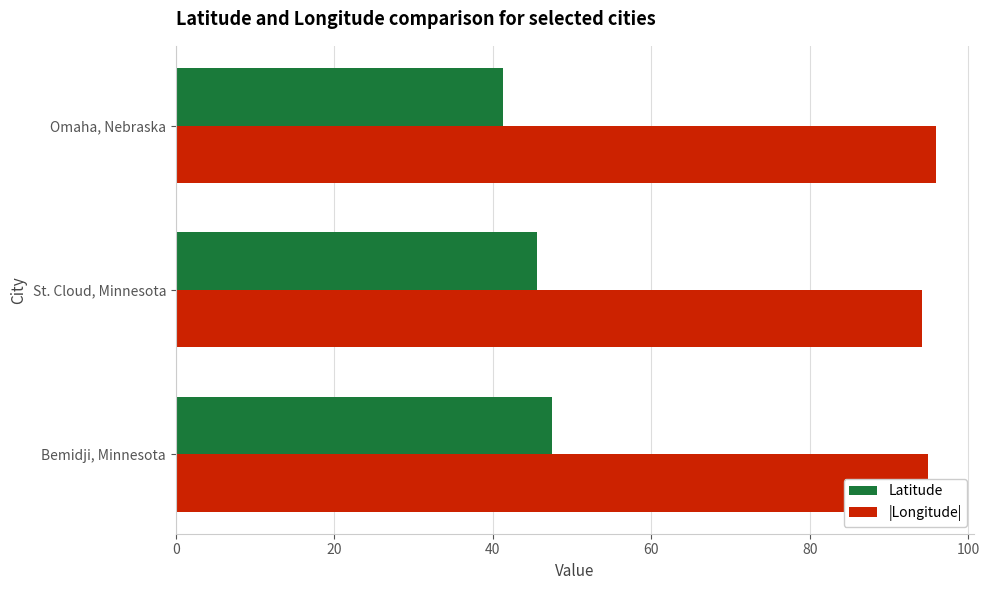

What is the highest value of the Latitude series?

47.5